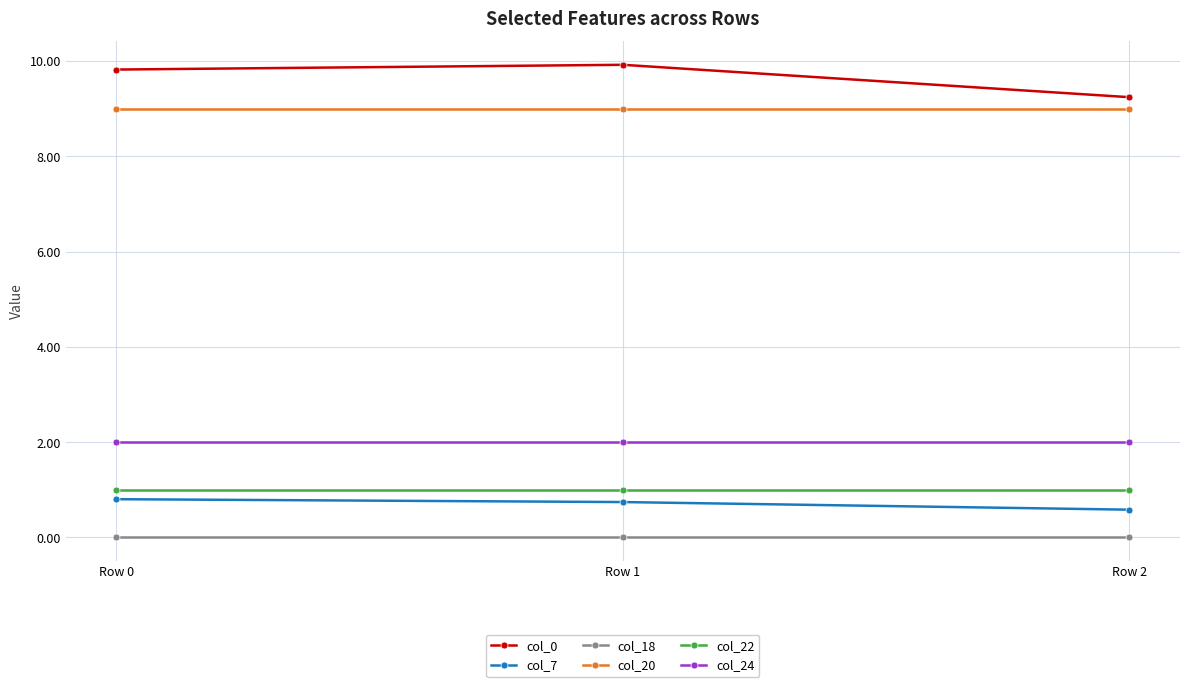

At how many categories does at least one series exceed 4?

3